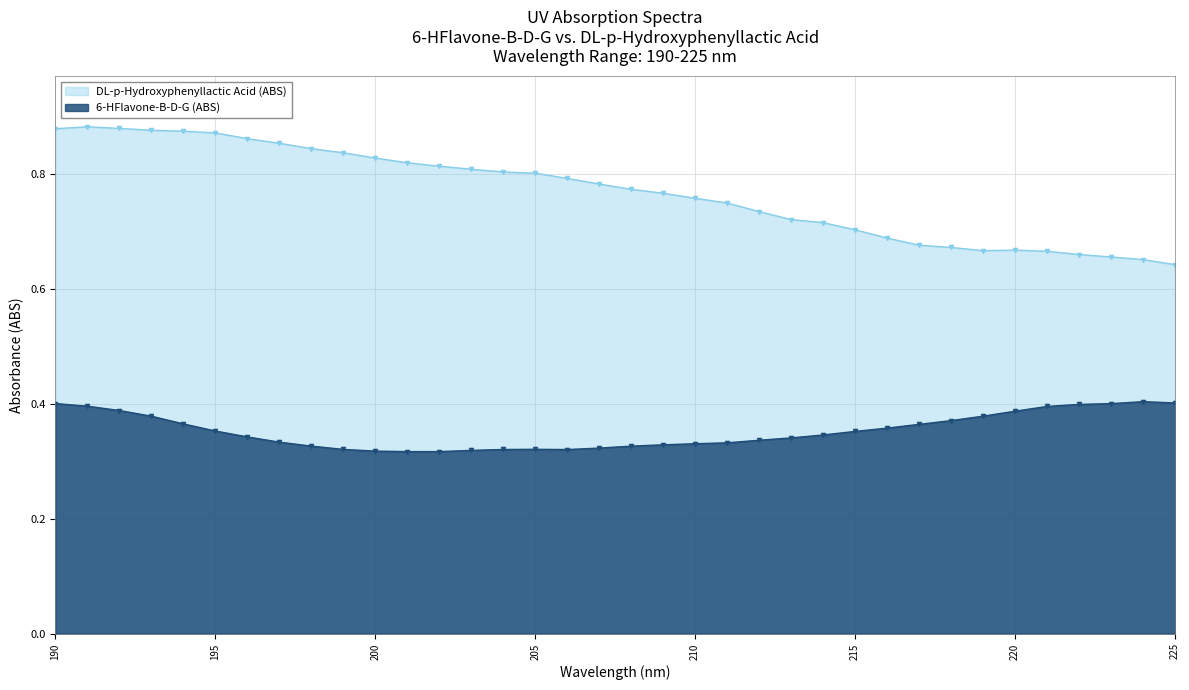

How many lines are shown in the chart?

2